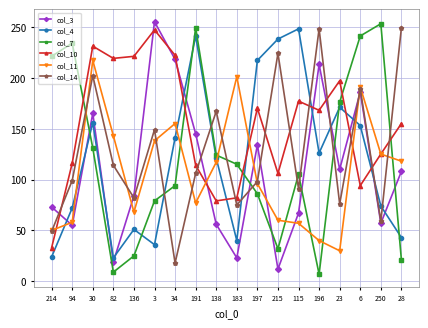

How many categories are shown in the chart?

18